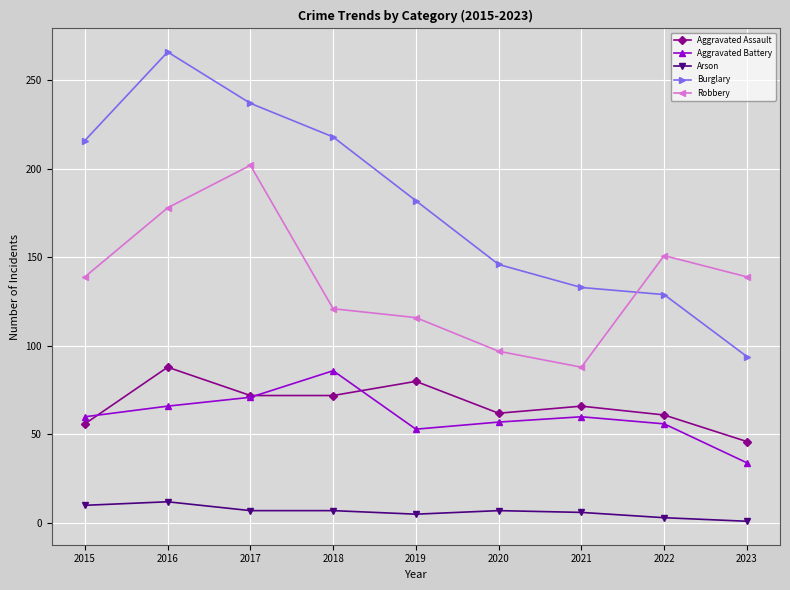

At which category does Robbery reach its first local peak?

2017